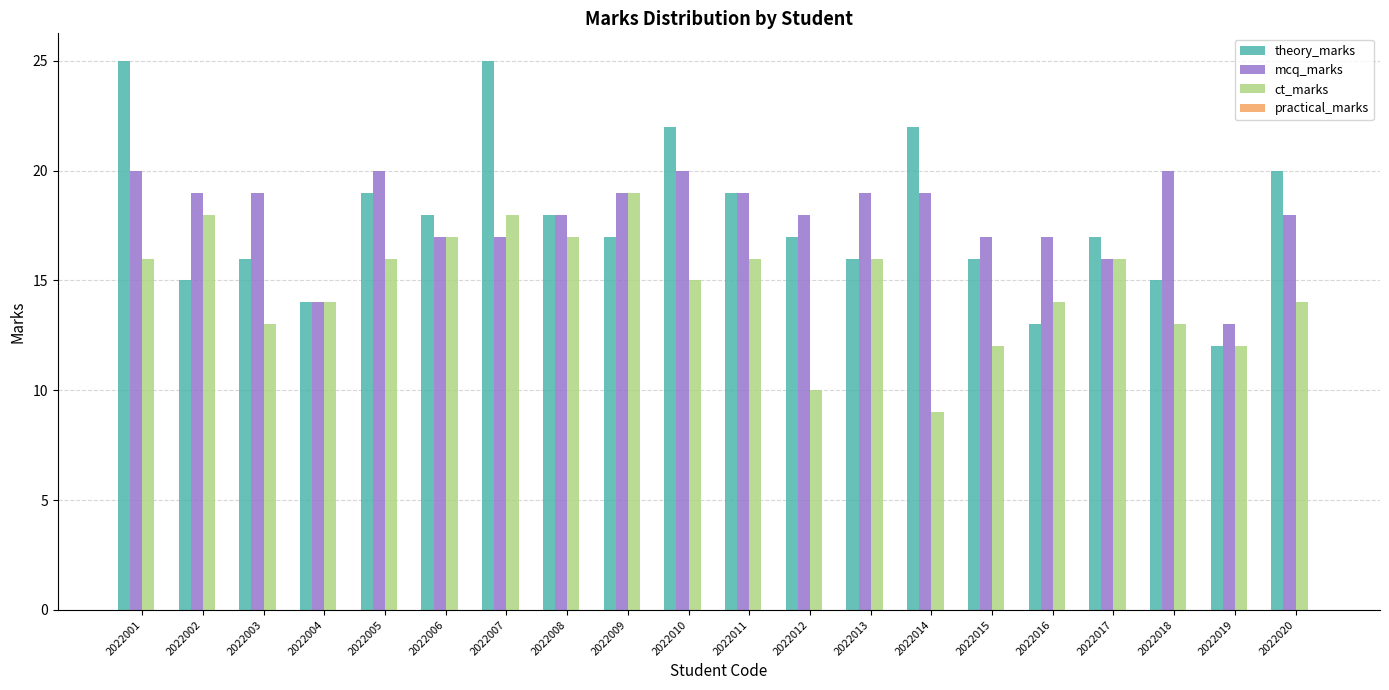

What is the value of the mcq_marks bar at the 16th from the left?

17